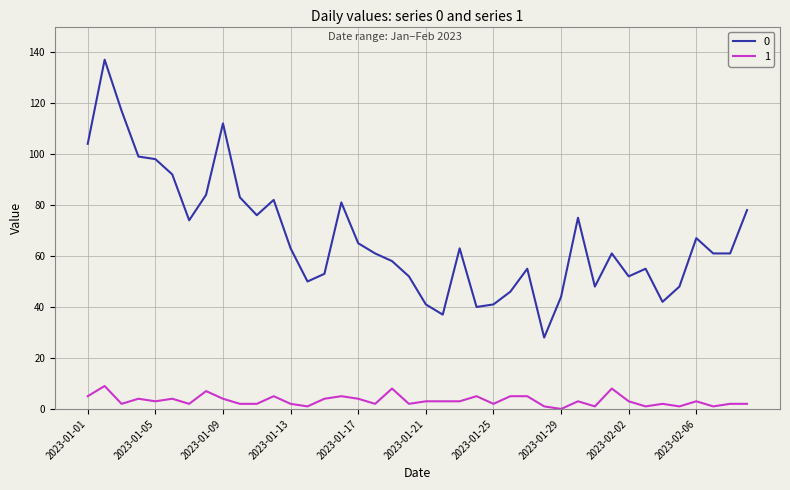

How many positive values does the 1 series have?

39